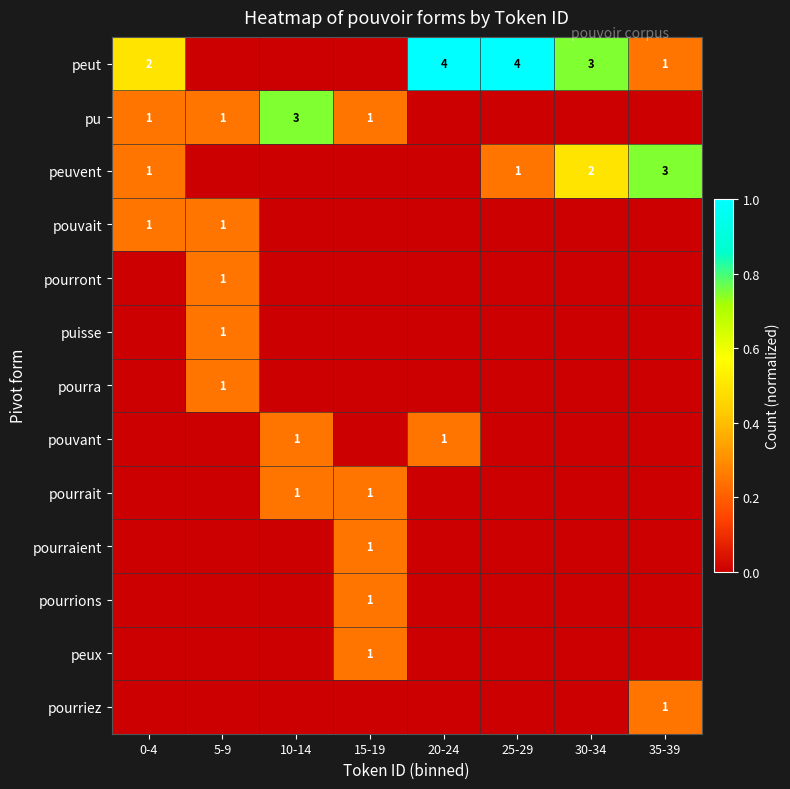

The value of pu at 0-4 is 1. True or false?

True